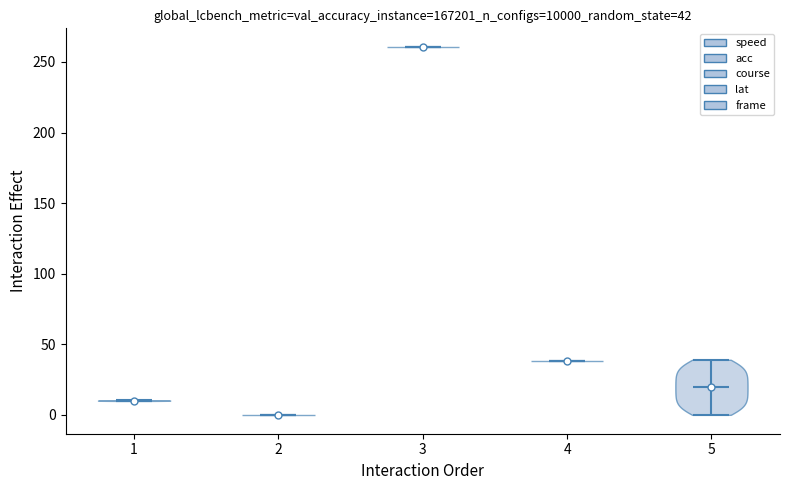

Which violin has the lowest median line?

2